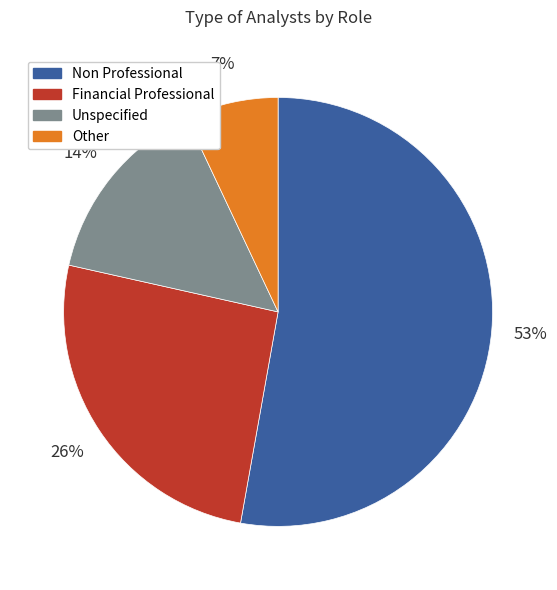

How many segments does this pie chart have?

4